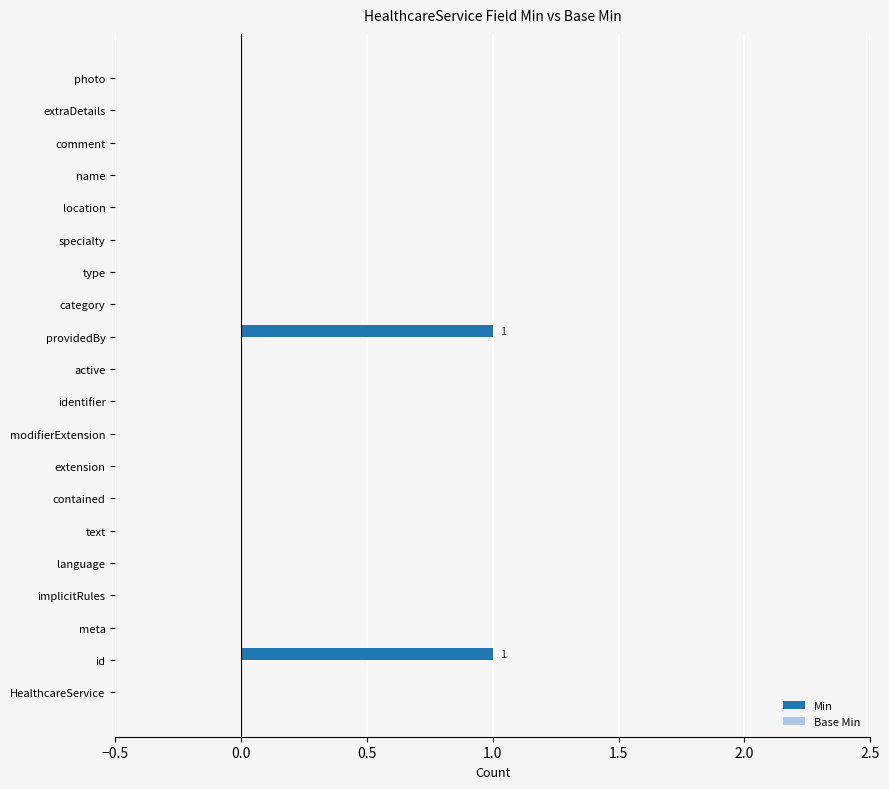

True or false: the data shows -1 at meta.

False